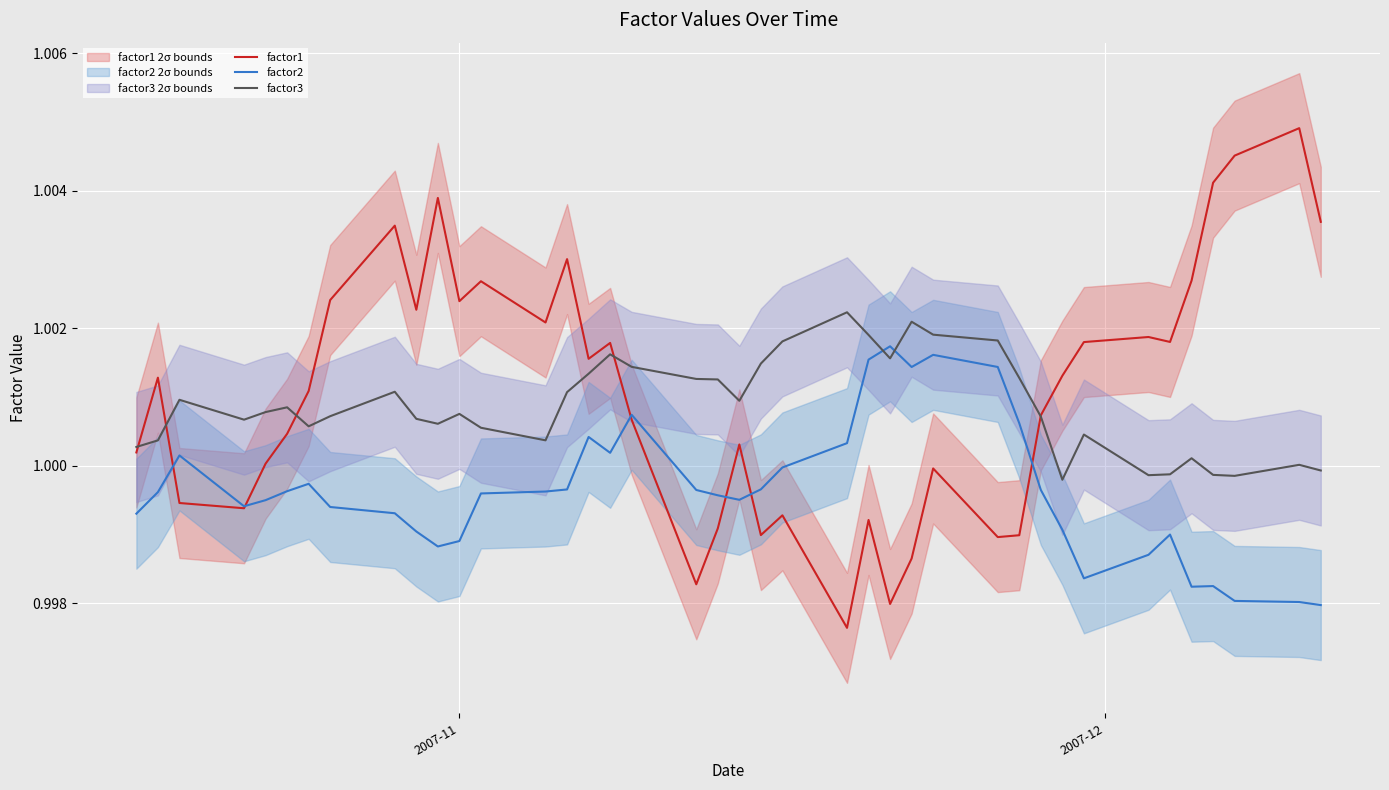

How many intersections are there between factor3 and factor2?

2